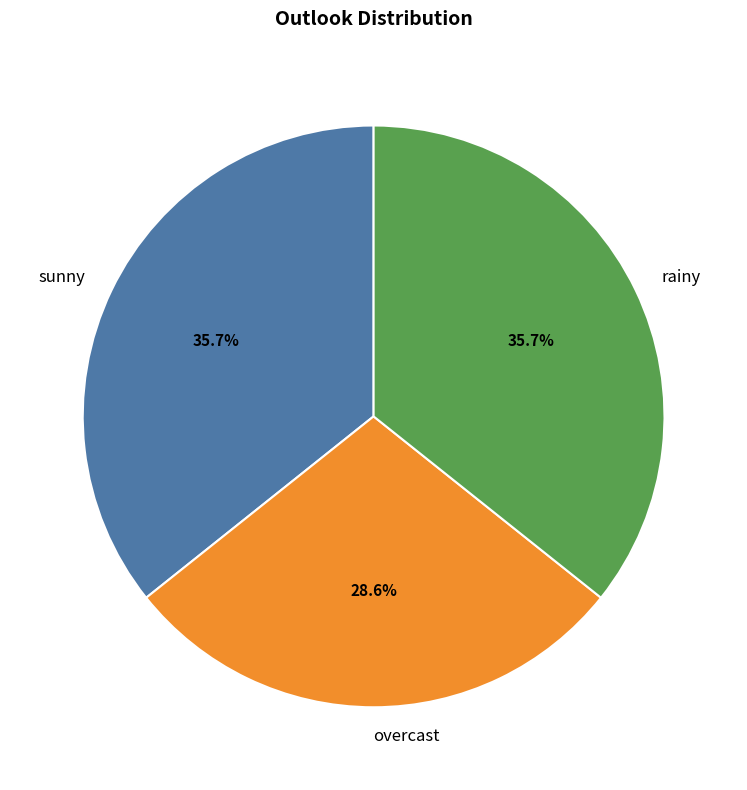

What is the smallest slice in the pie chart?

overcast